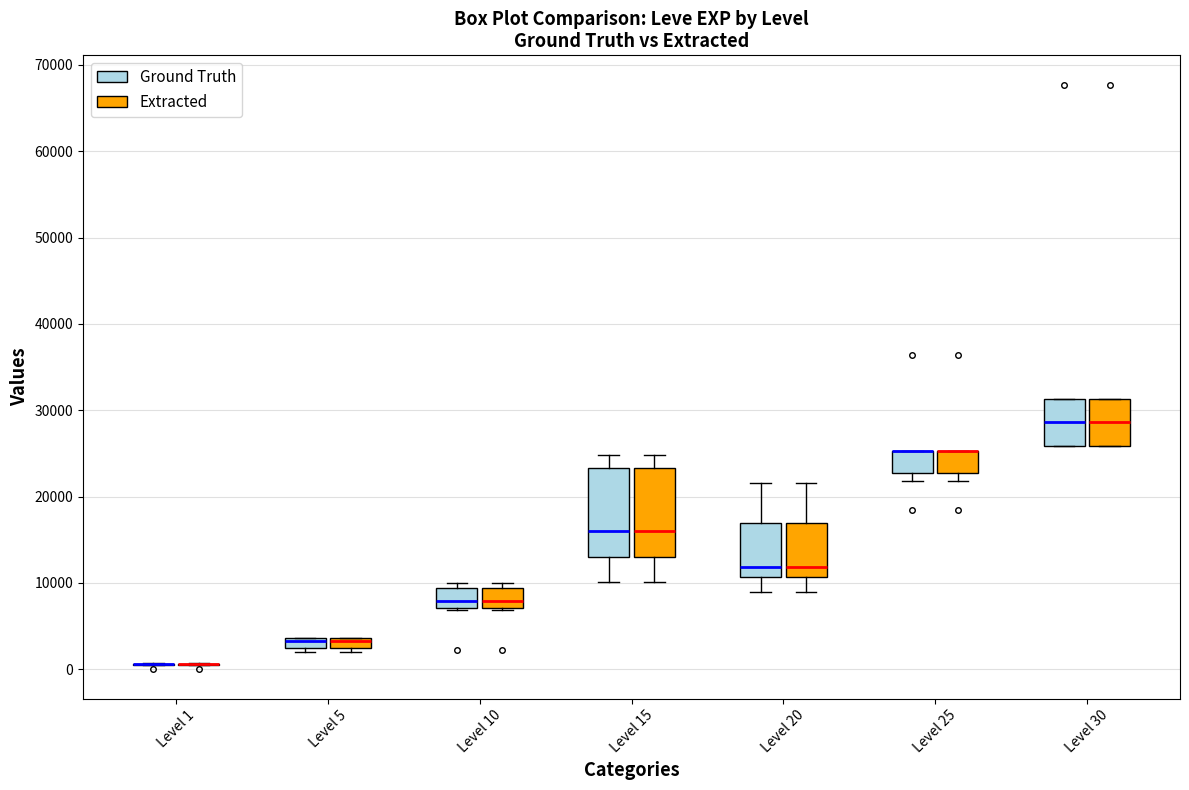

Where is the lower edge of the box for Level 25 (Extracted) on the y-axis? The values are not printed on the chart, so give them approximately, as read against the axis.

23000